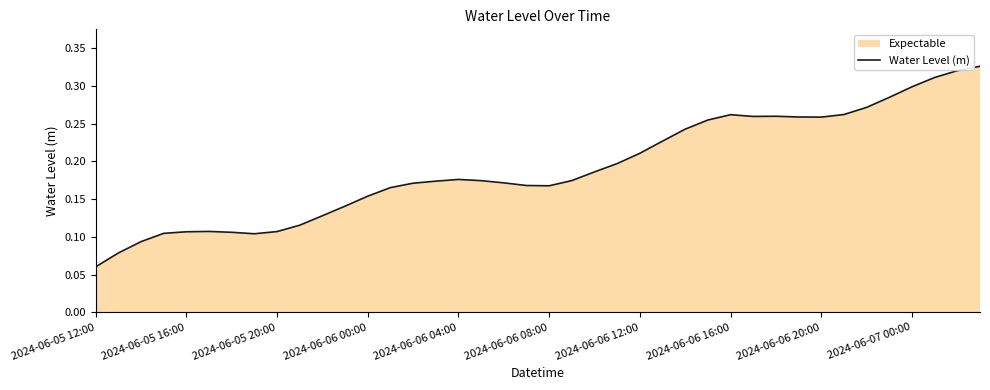

Where is the data nearest to the value 0?

2024-06-05 12:00